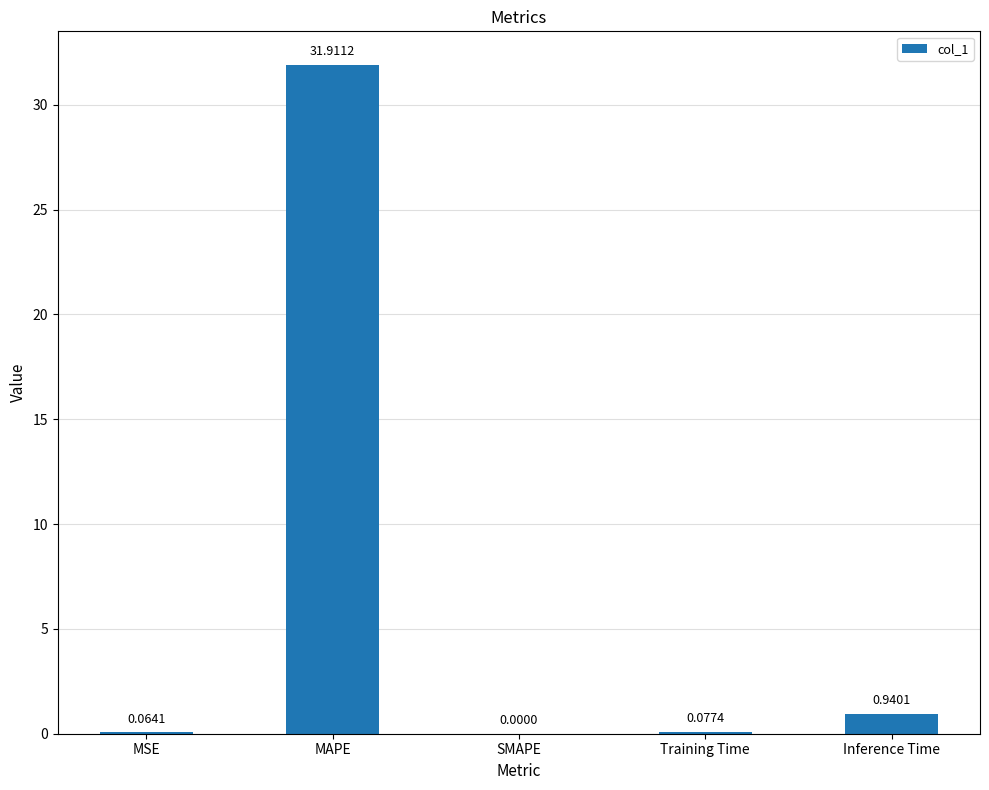

What is the sum of all values?

33.0